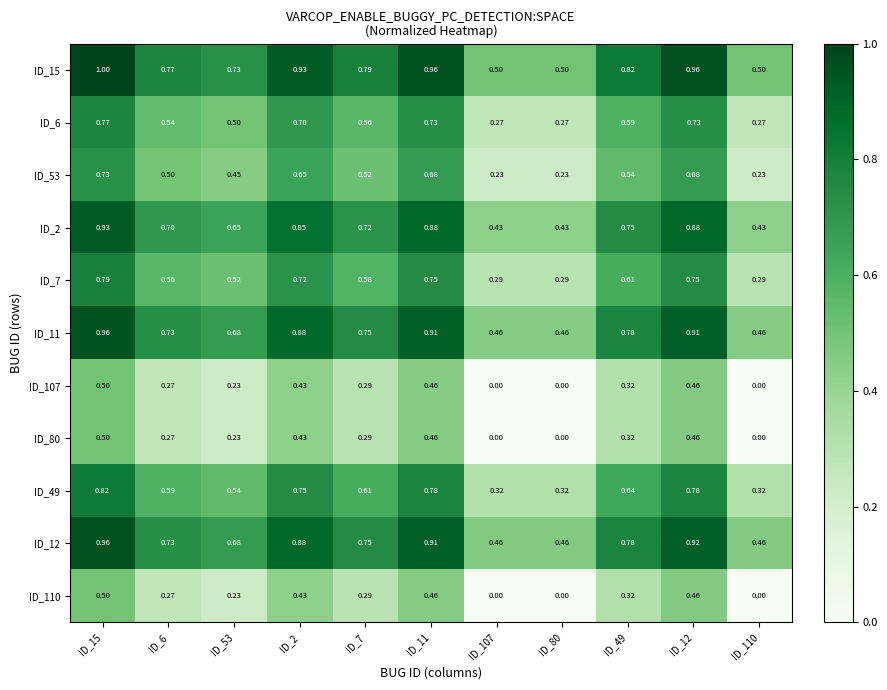

Is the value of ID_6 at ID_11 greater than the value of ID_107 at ID_80?

Yes